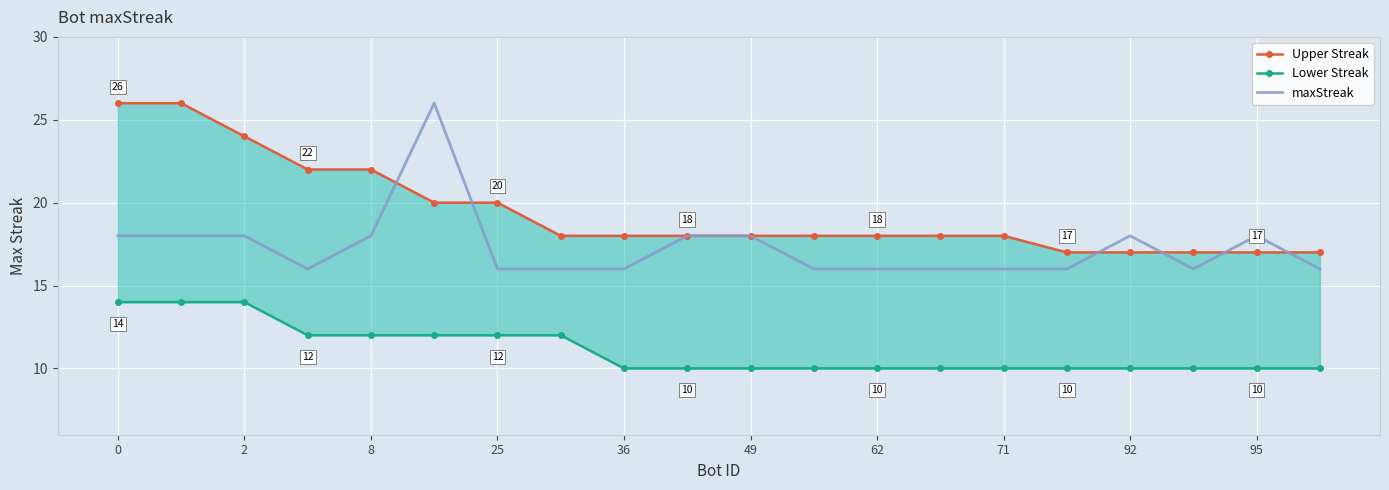

What is the highest value of the maxStreak series?

26